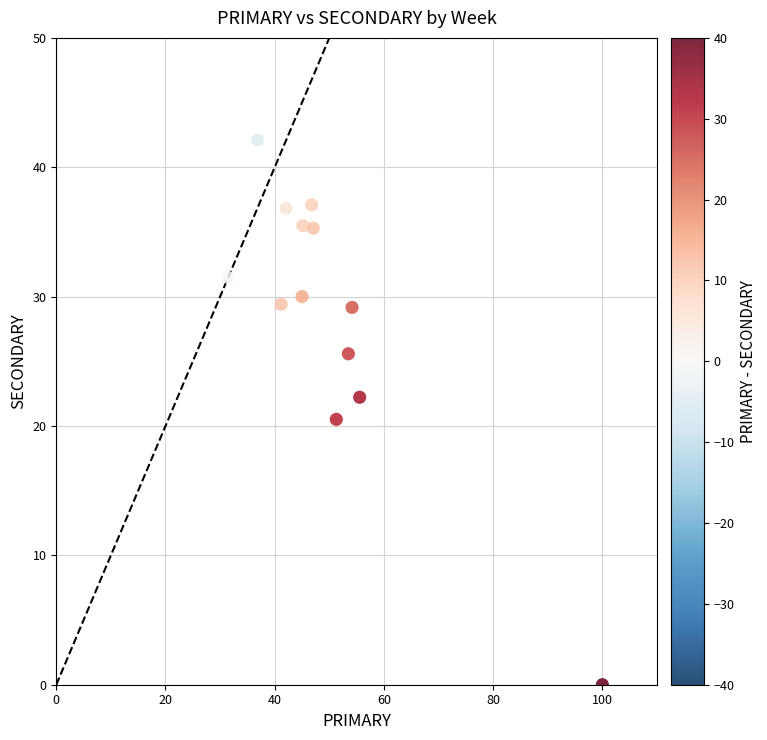

What is the range of X values (max minus min)?

68.5